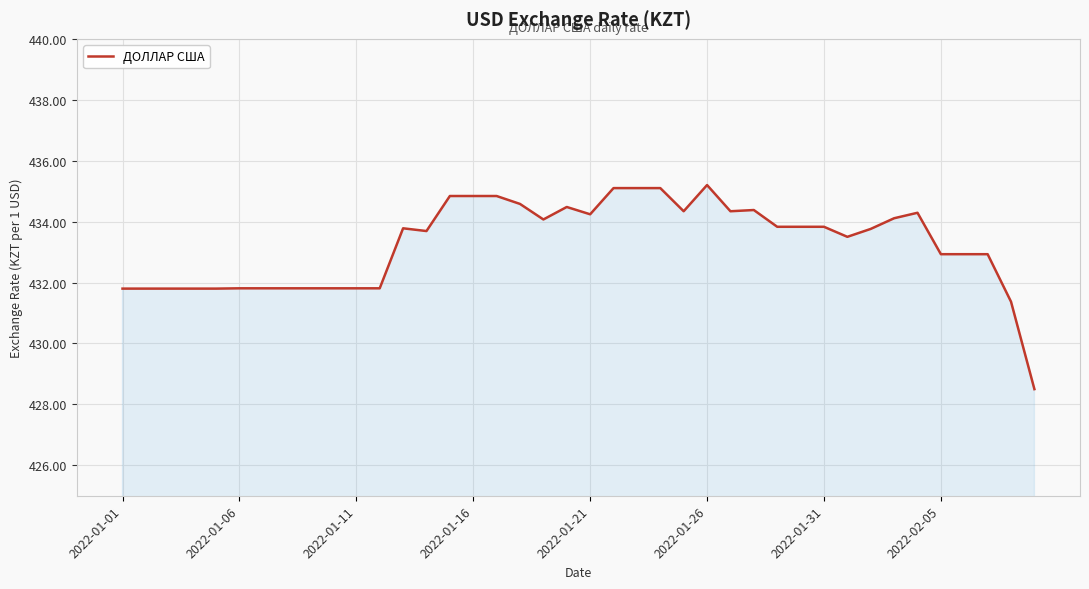

What is the minimum value shown in the chart?

428.5